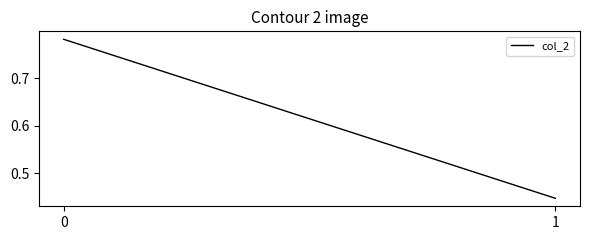

Count the values in the range 0 to 1.

2